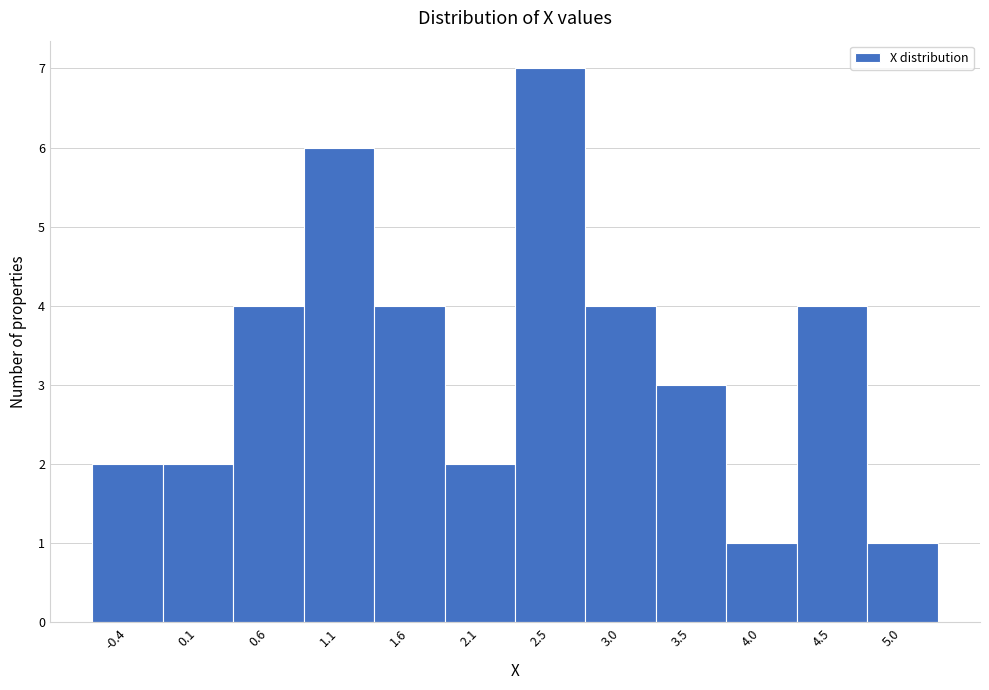

Reading right to left, transcribe all the data shown in this chart.

1	4	1	3	4	7	2	4	6	4	2	2